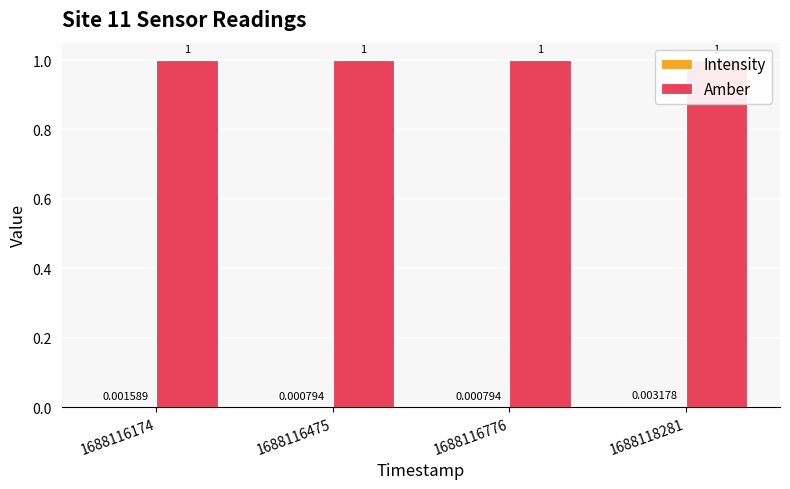

Which category has the lowest value across all series?

1688116475